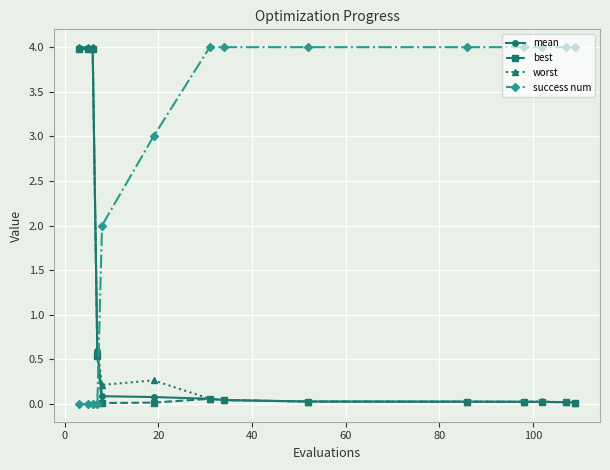

What is the greatest value displayed?

4.0